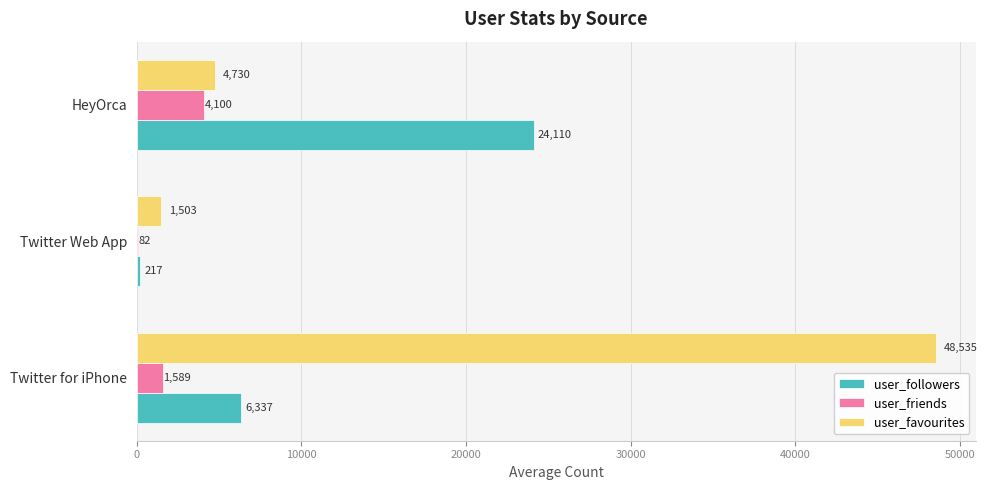

The user_favourites series shows 1503.0 at Twitter Web App. True or false?

True